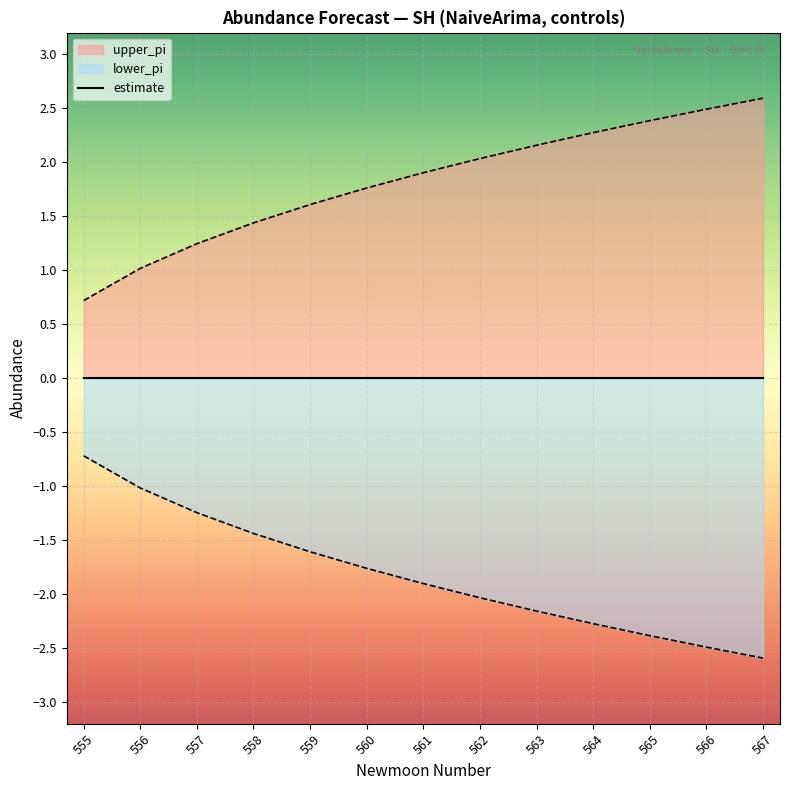

What is the value of the lower_pi point at the 6th from the left?

-1.8